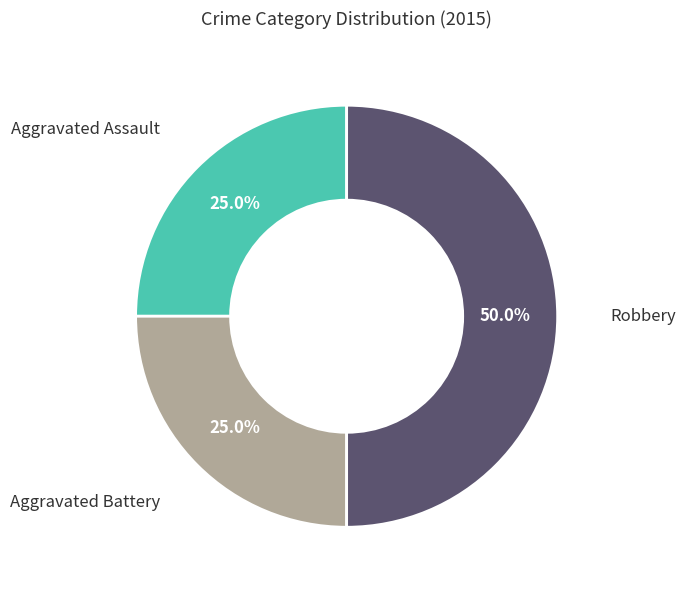

How many segments does this pie chart have?

3